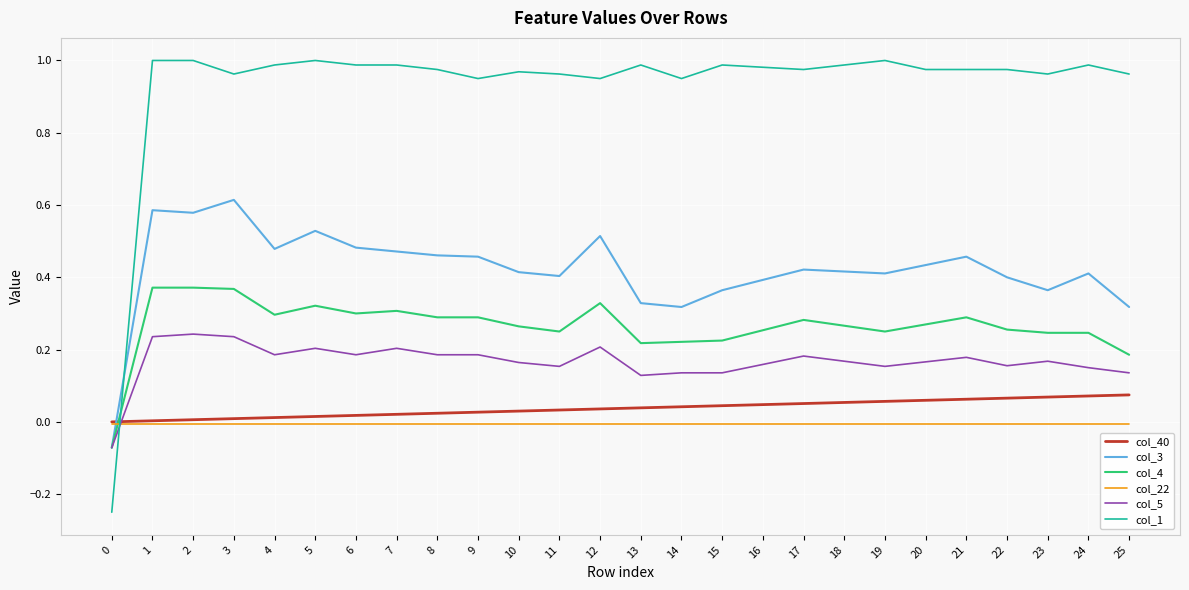

List the series in order of their peak value, highest first.

col_1, col_3, col_4, col_5, col_40, col_22